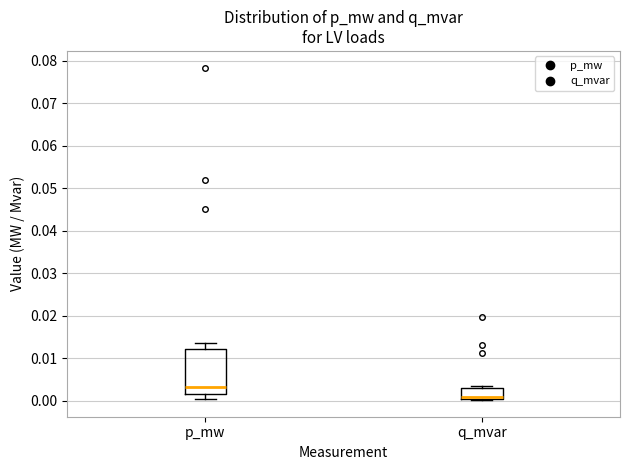

Which box's median line is the lowest?

q_mvar